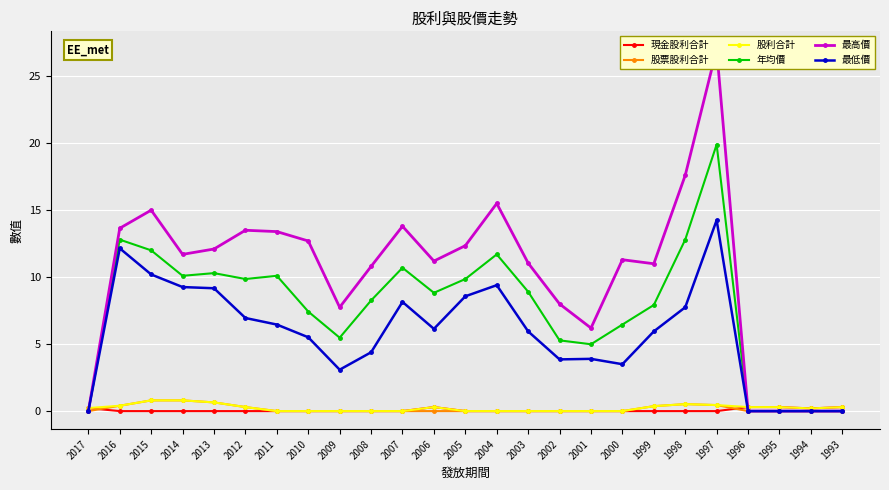

What is the approximate value of 年均價 at 2005?

9.9